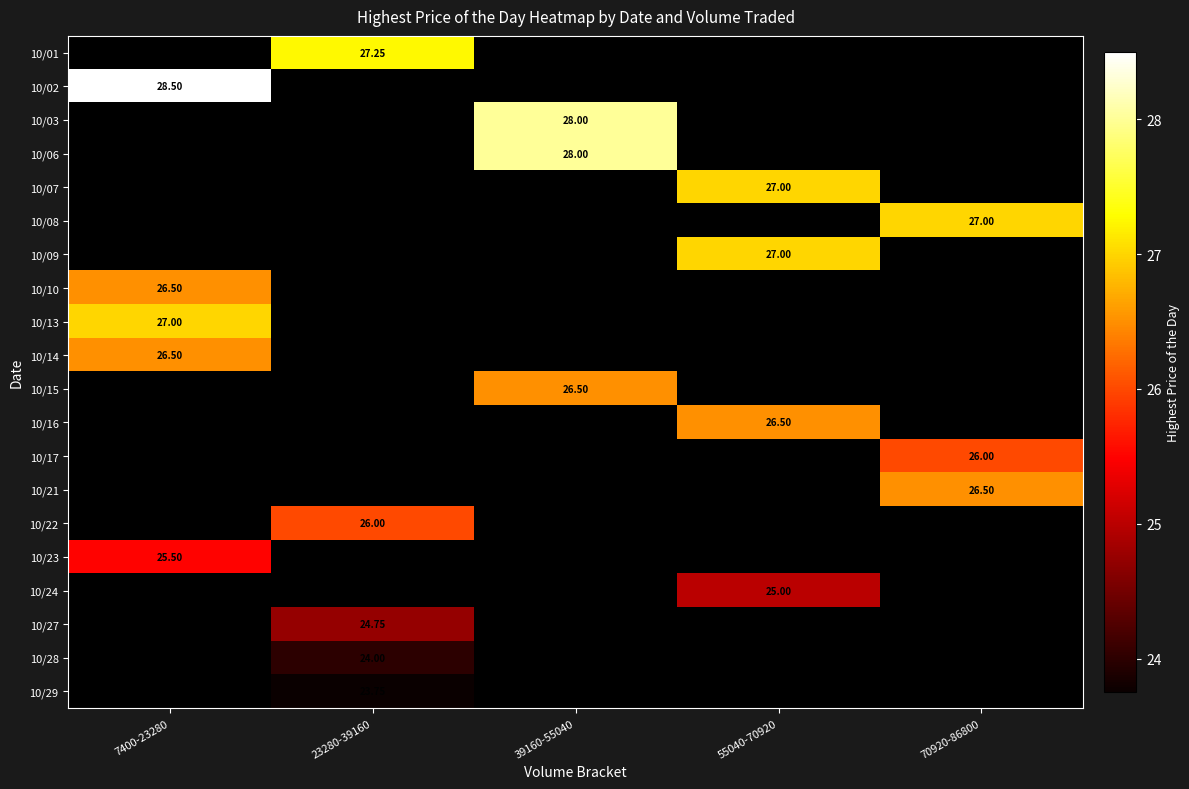

Is it true that 10/29 equals 38.2 at 23280-39160?

False